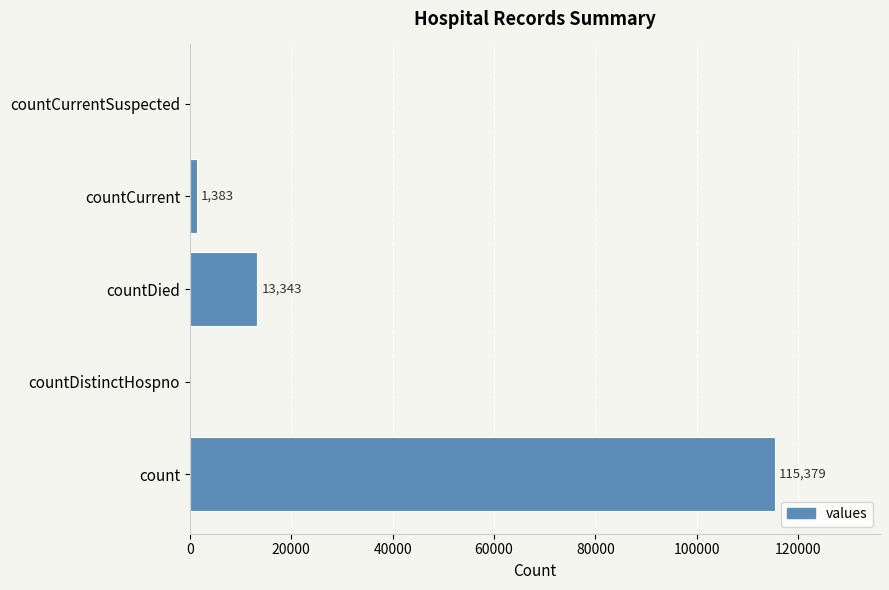

The chart shows a value of 1383 at countCurrent. True or false?

True